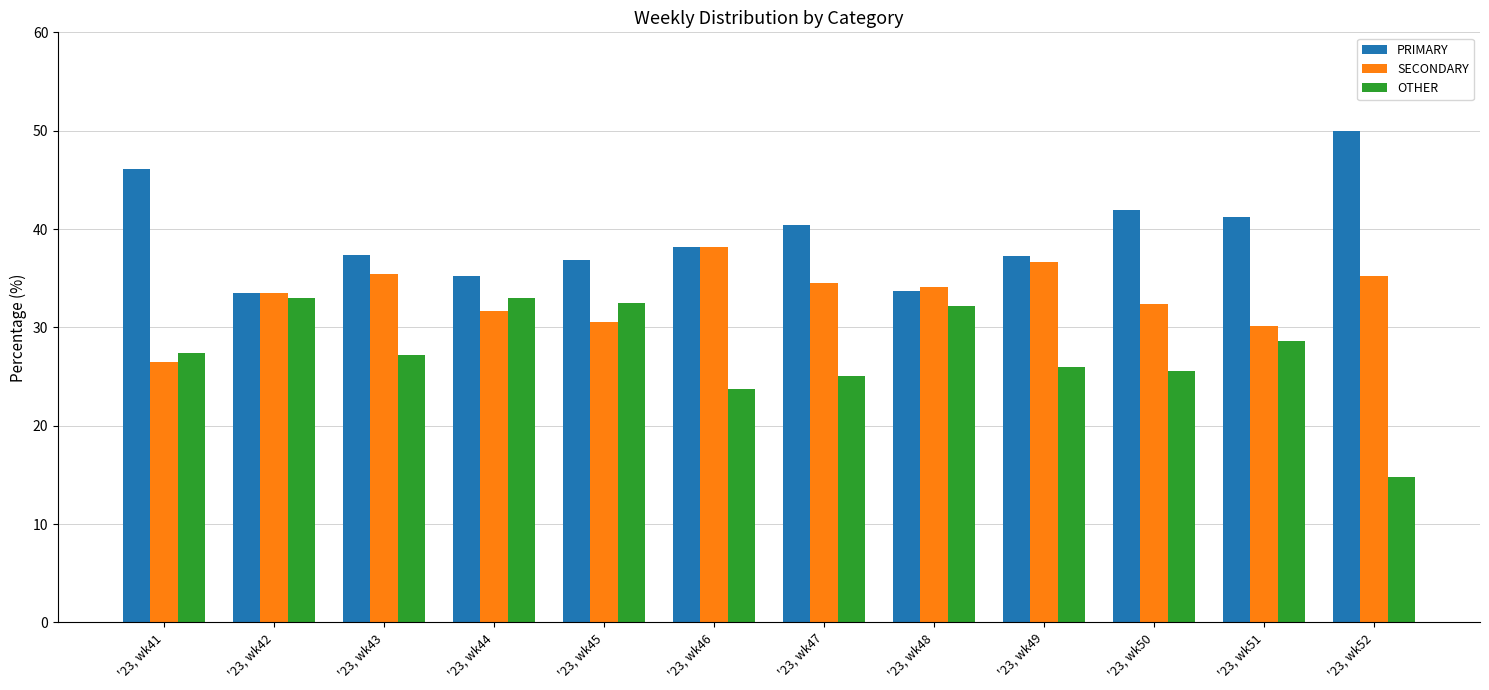

Which category has the highest value across all series?

'23, wk52